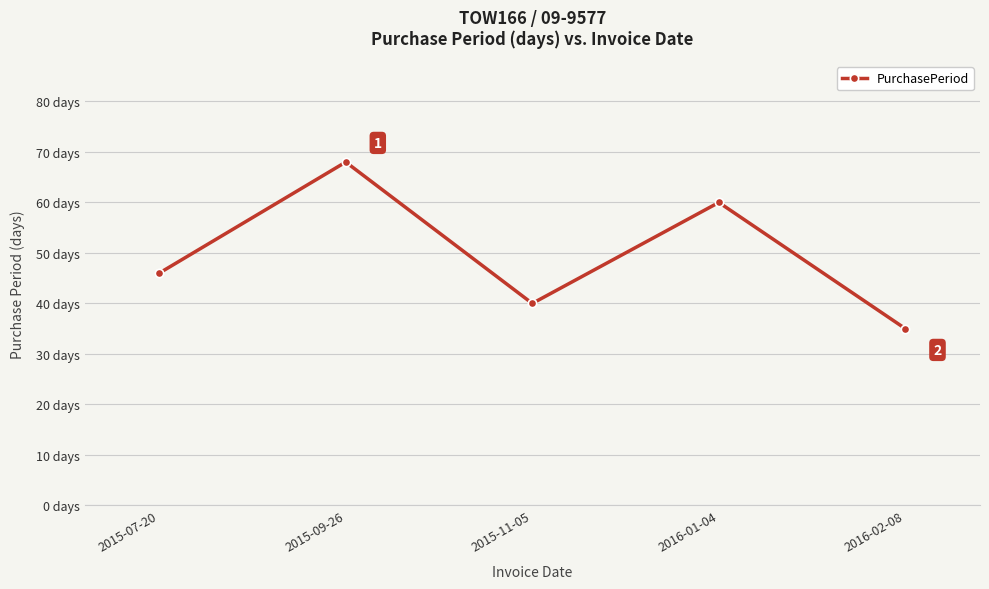

Which has a higher value, 2016-02-08 or 2015-11-05?

2015-11-05